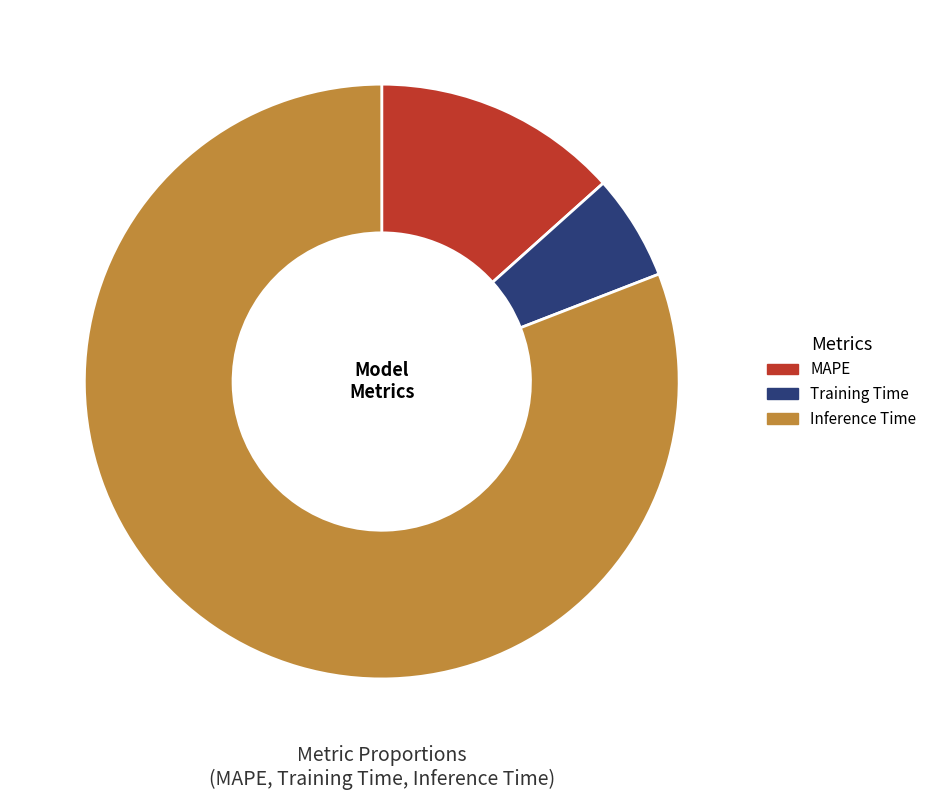

How many slices are in this pie chart?

3